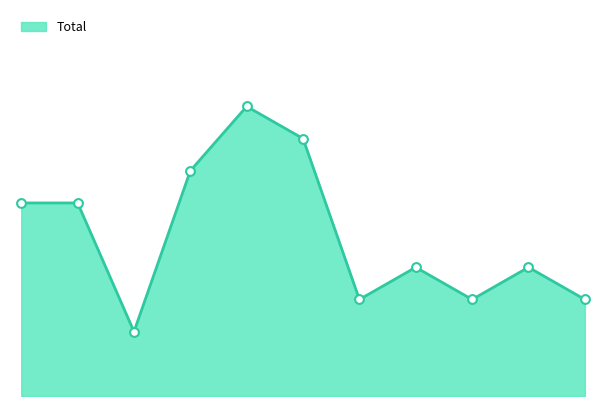

Approximately how many times larger is the value at 2 compared to 4?

0.2